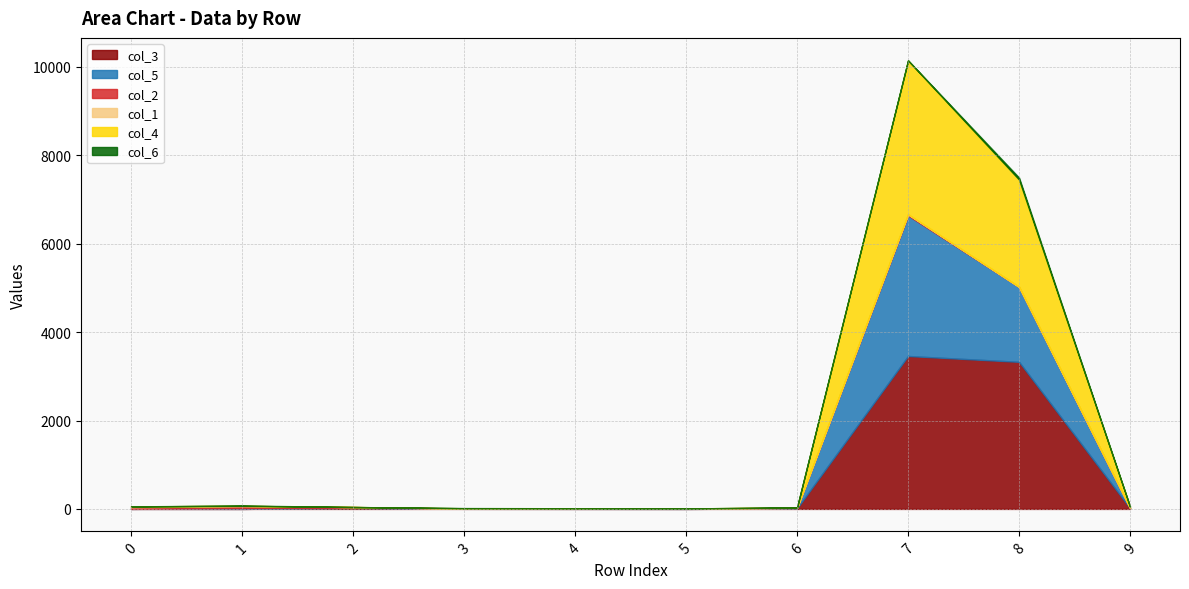

Reading right to left, transcribe all the data shown in this chart.

col_3: 9=17	8=3328	7=3460	6=12	5=0	4=1	3=2	2=23	1=0	0=1
col_5: 9=0	8=1696	7=3180	6=11	5=4	4=6	3=6	2=3	1=16	0=0
col_2: 9=2	8=0	7=23	6=0	5=7	4=0	3=0	2=16	1=48	0=34
col_1: 9=3	8=0	7=6	6=3	5=0	4=0	3=0	2=1	1=5	0=22
col_4: 9=28	8=2428	7=3479	6=7	5=0	4=8	3=7	2=0	1=0	0=0
col_6: 9=0	8=45	7=2	6=0	5=0	4=0	3=4	2=0	1=8	0=0